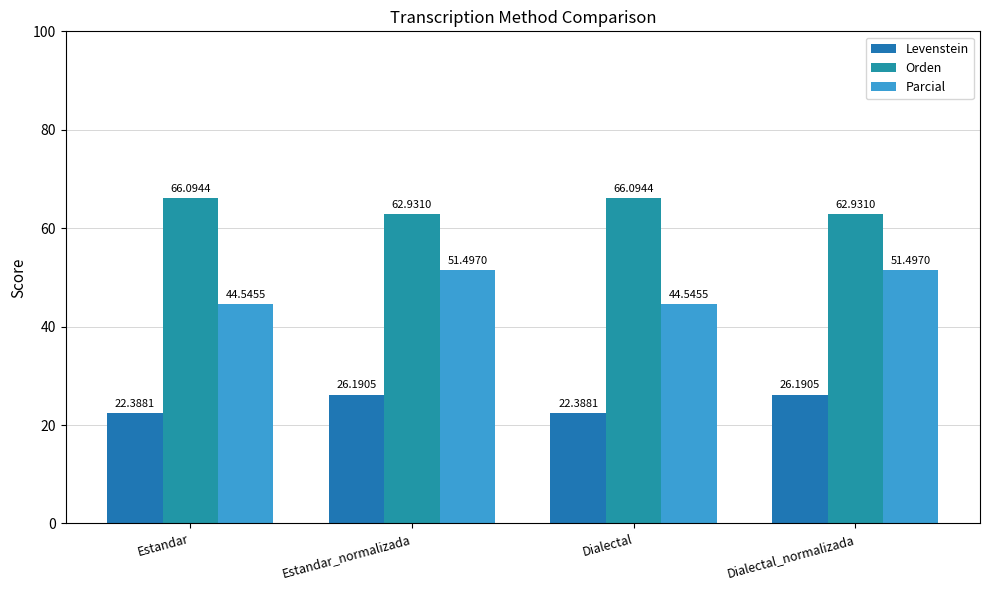

Is the value of Levenstein at Estandar greater than the value of Parcial at Estandar_normalizada?

No